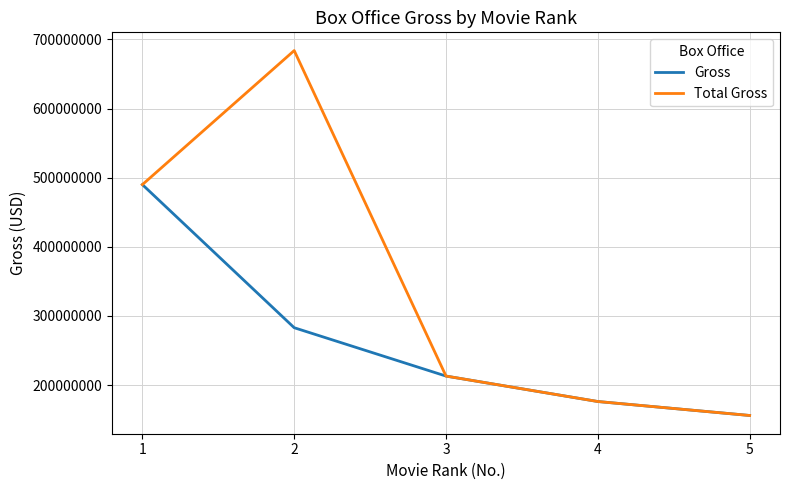

What is the difference between the highest and lowest values at 2?

401007908